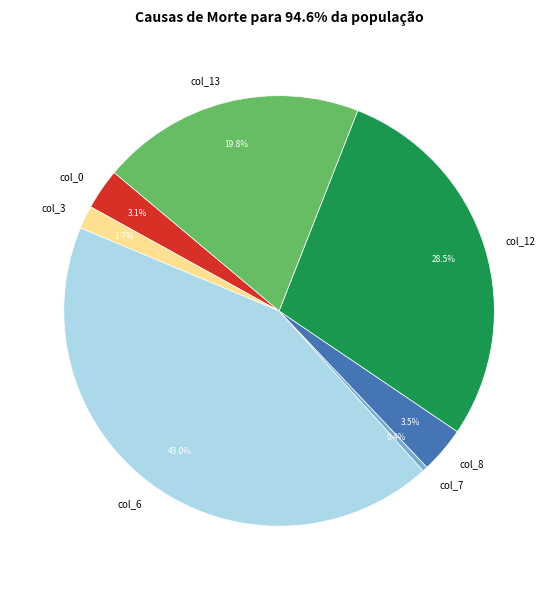

Which category has the biggest portion of the pie?

col_6